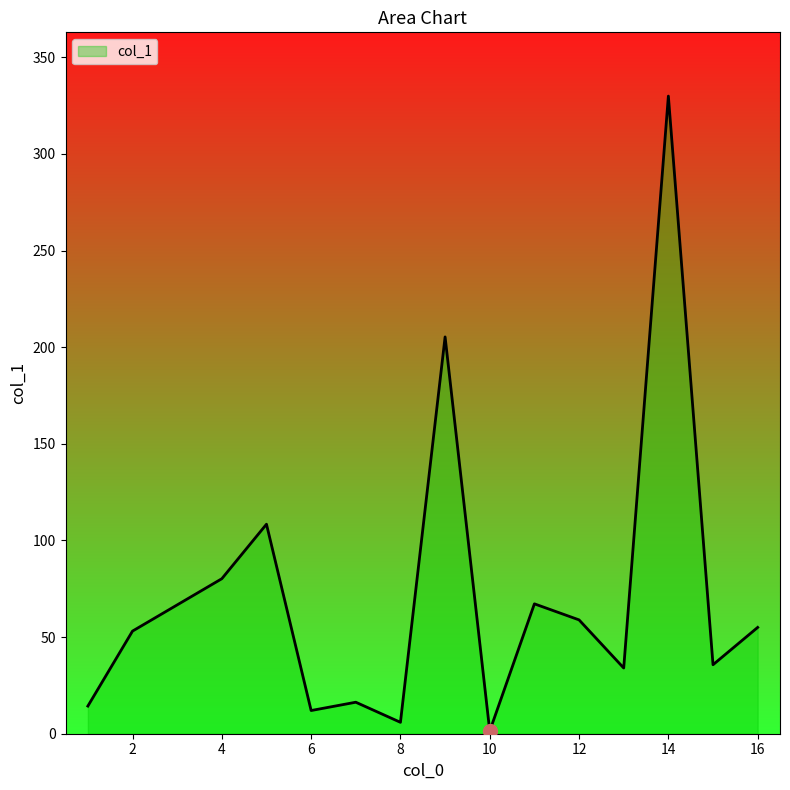

What is the difference between the maximum and minimum values?

328.5